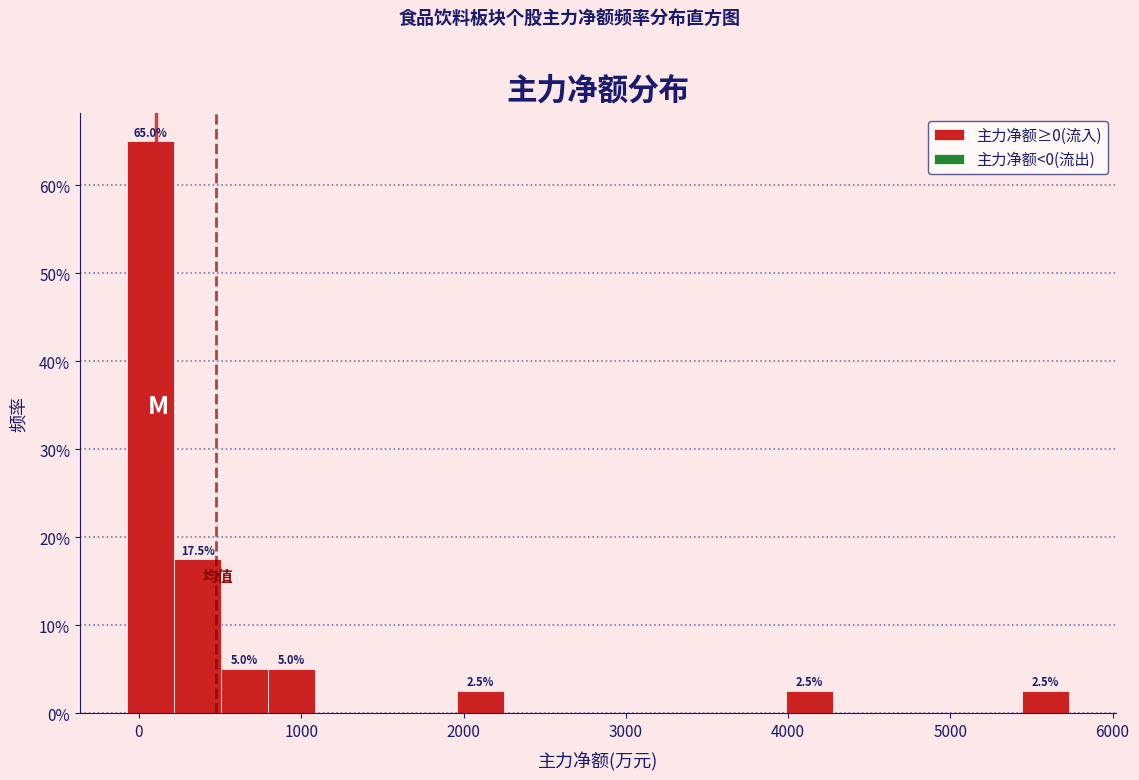

Read against the x-axis, roughly where is the centre of the tallest bar?

100